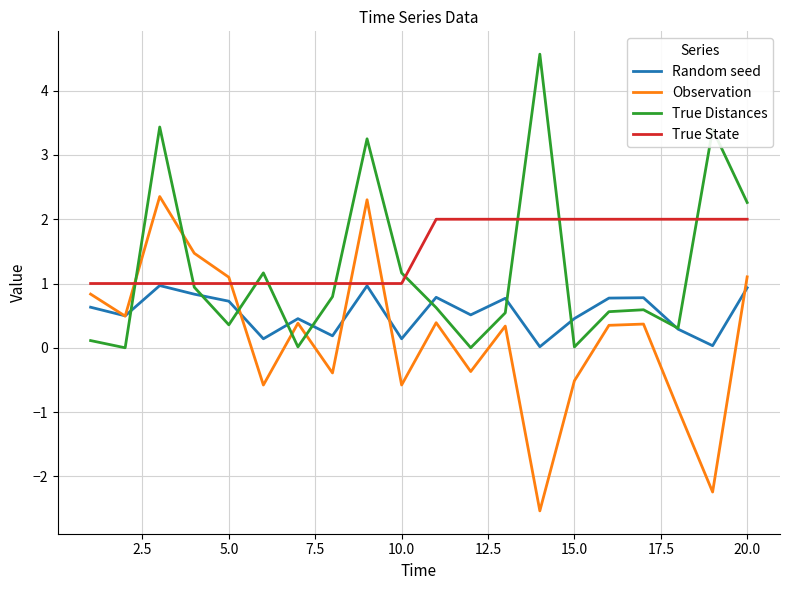

What is the maximum value shown in the chart?

4.6